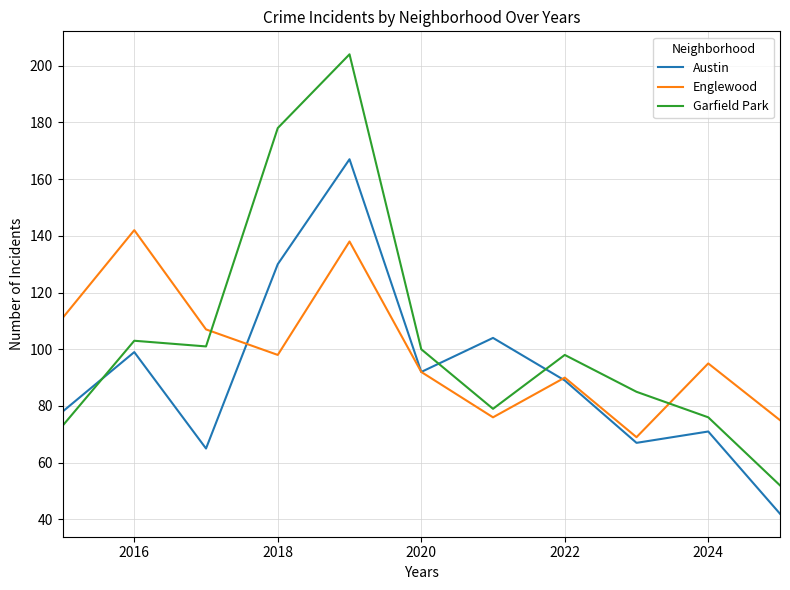

Which series has the largest range (max minus min)?

Garfield Park